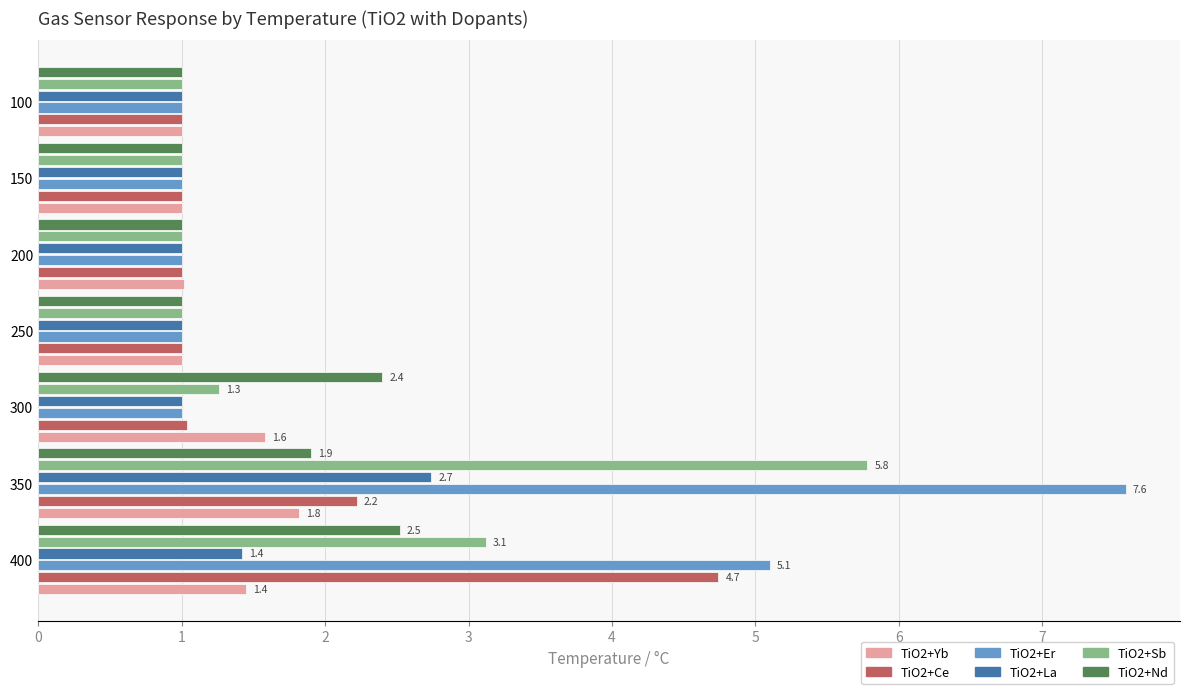

Which series has the largest range (max minus min)?

TiO2+Er